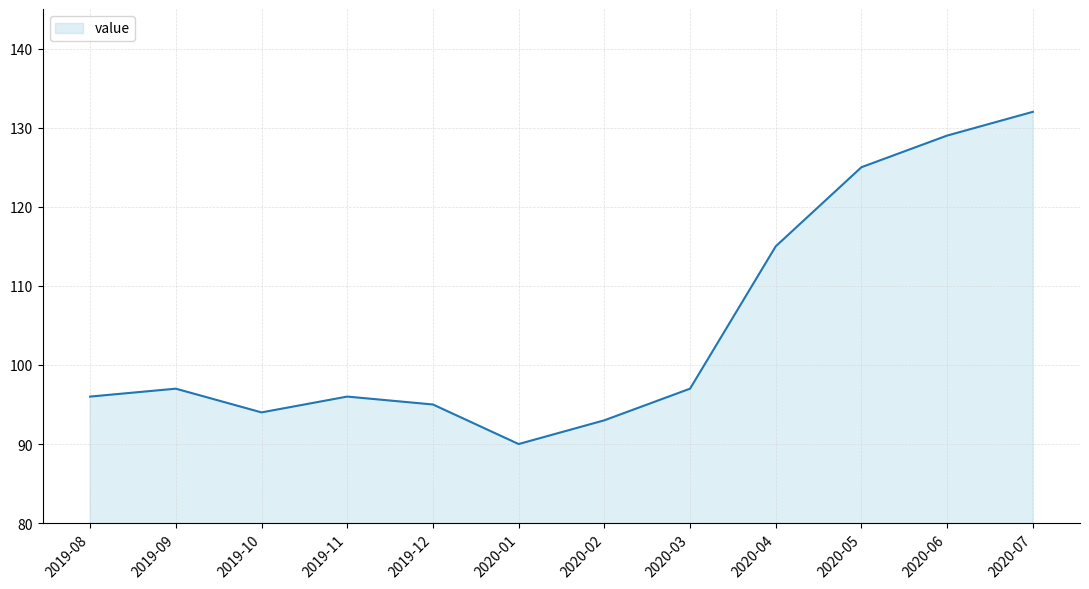

What is the smallest value displayed?

90